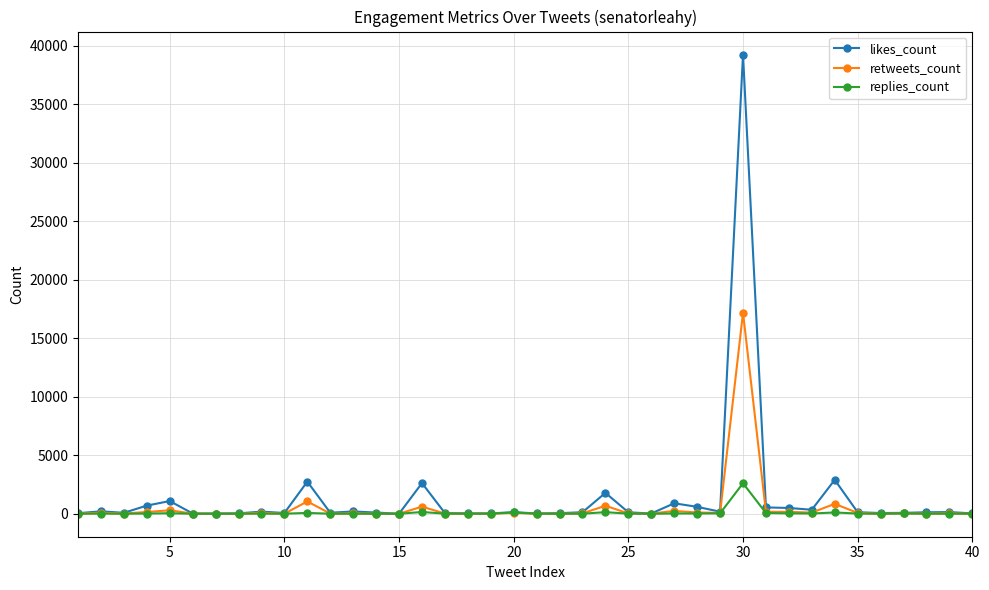

Which series has the largest total across all categories?

likes_count